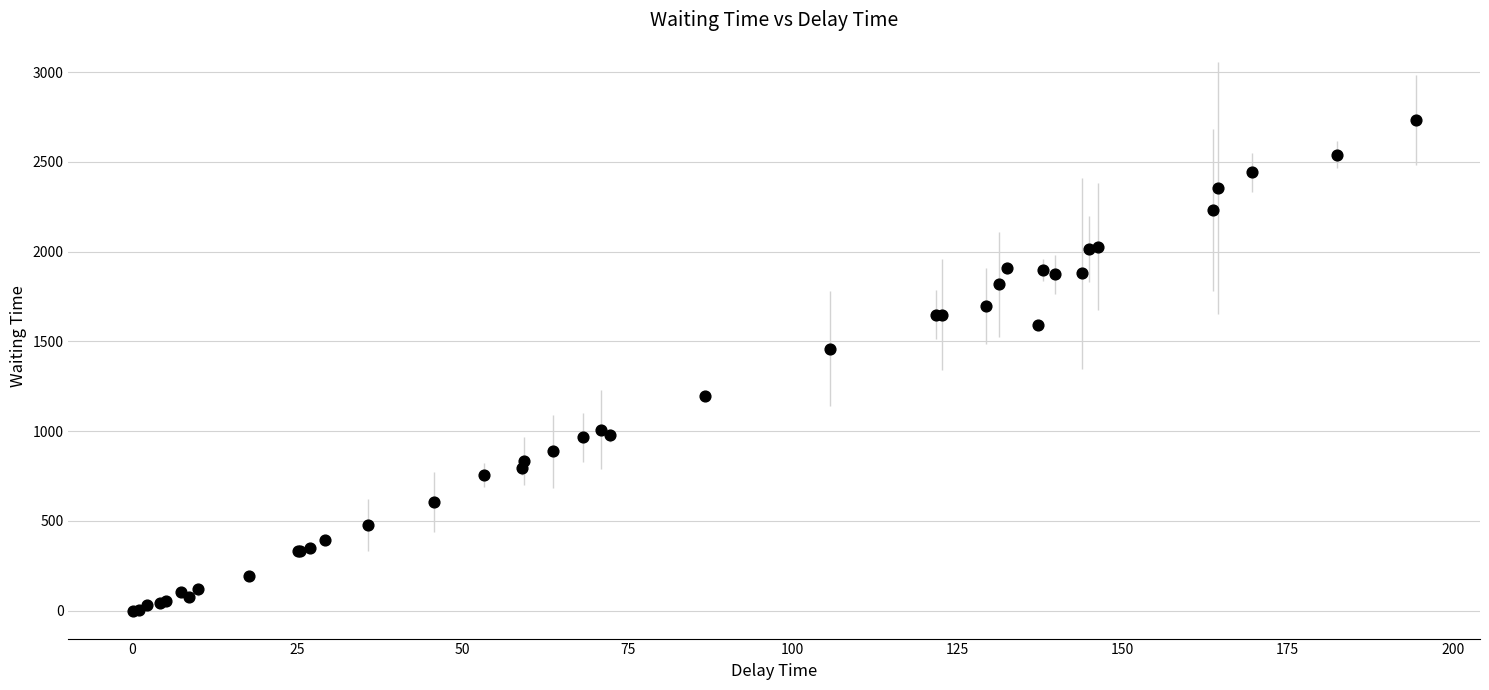

What Y value in the scatter plot is closest to 1366?

1460